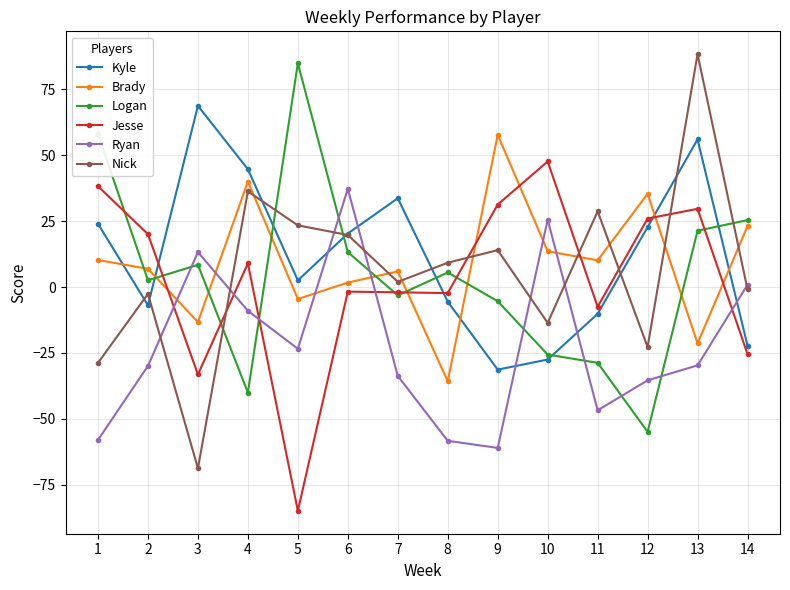

What is the total value across all series at 14?

0.9